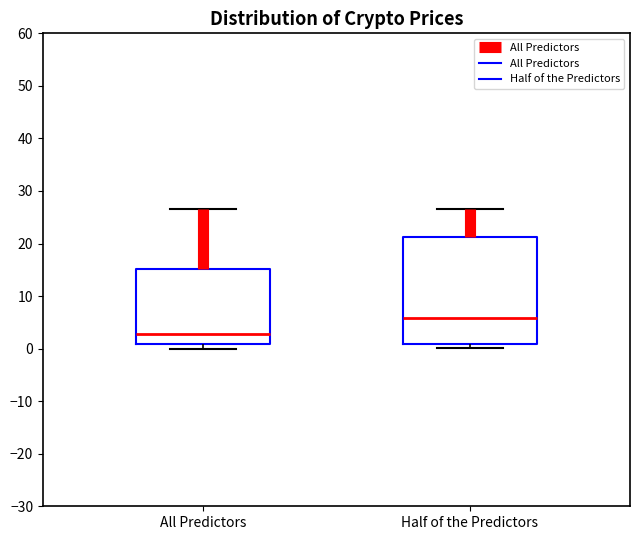

Reading left to right, read every box against the y-axis: the position of its median line, the range the box covers, and the ends of its whiskers. The values are not printed on the chart, so give them approximately, as read against the axis.

All Predictors: median 3, box 1 to 15, whiskers 0 to 27
Half of the Predictors: median 6, box 1 to 21, whiskers 0 to 27